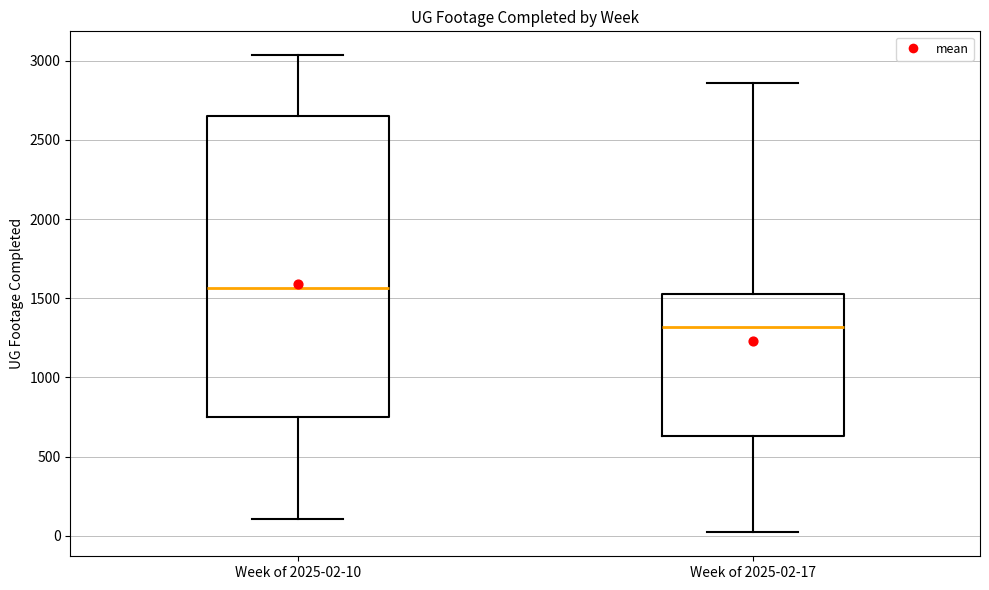

Comparing the boxes themselves (not the whiskers), which one is the tallest?

Week of 2025-02-10